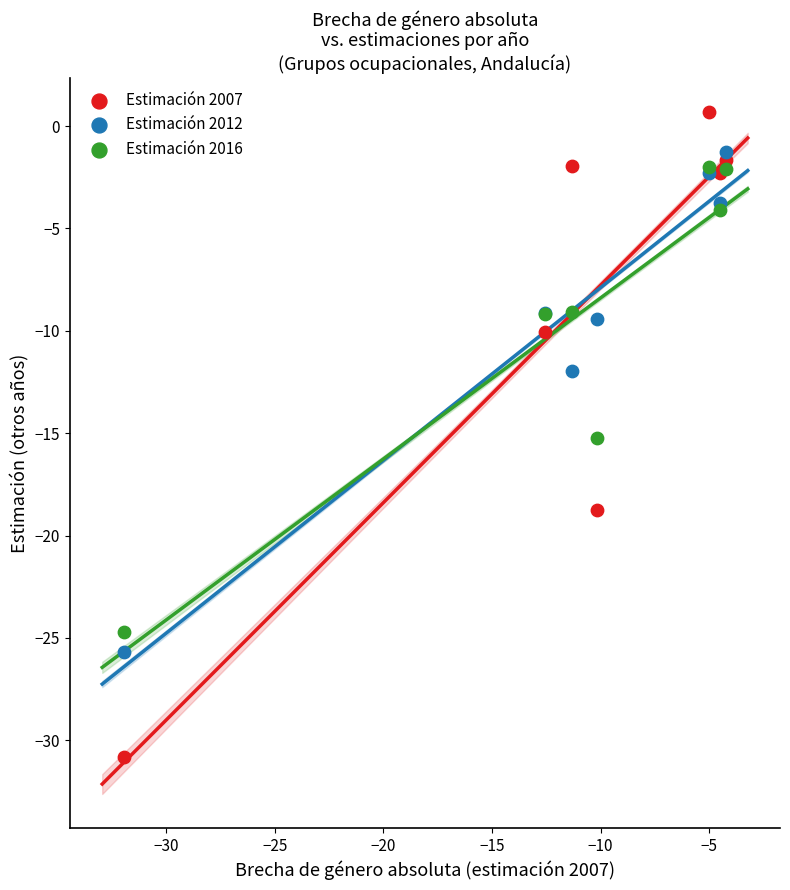

In the Estimación 2012 series, what Y value is closest to -13?

-11.9